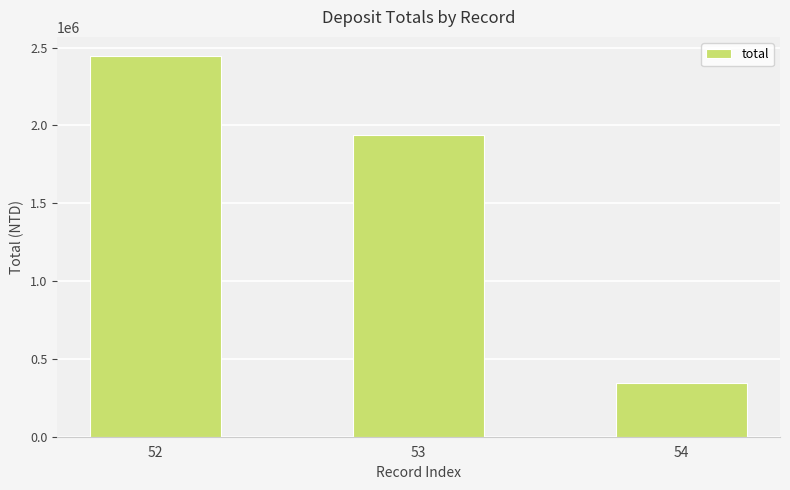

List the labels in order of value, smallest first.

54, 53, 52